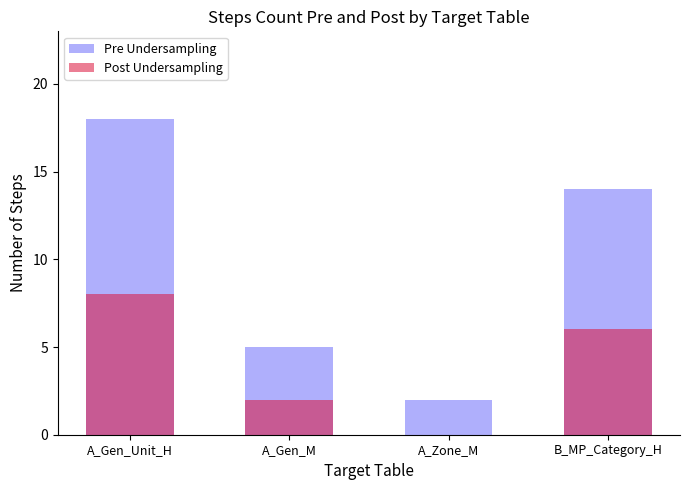

How many values in the Pre Undersampling series exceed 14?

1